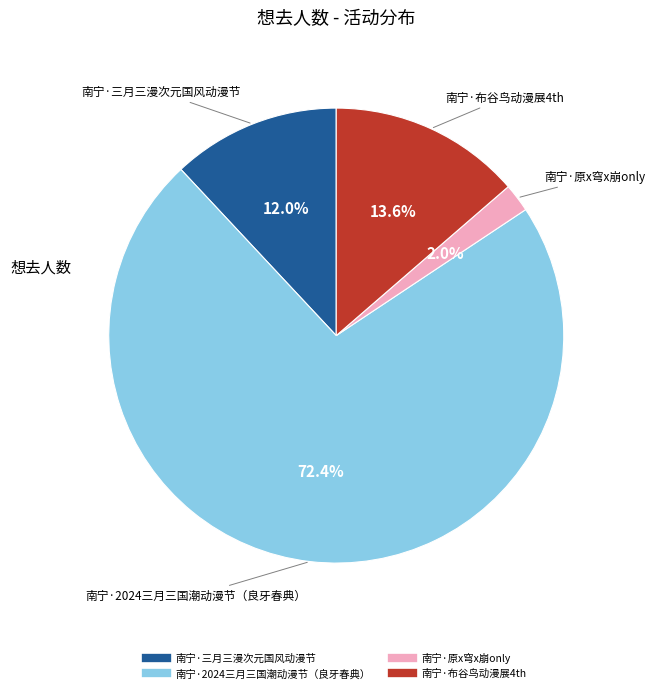

Combined, what portion of the pie is 南宁·三月三漫次元国风动漫节 and 南宁·原x穹x崩only?

14.0%